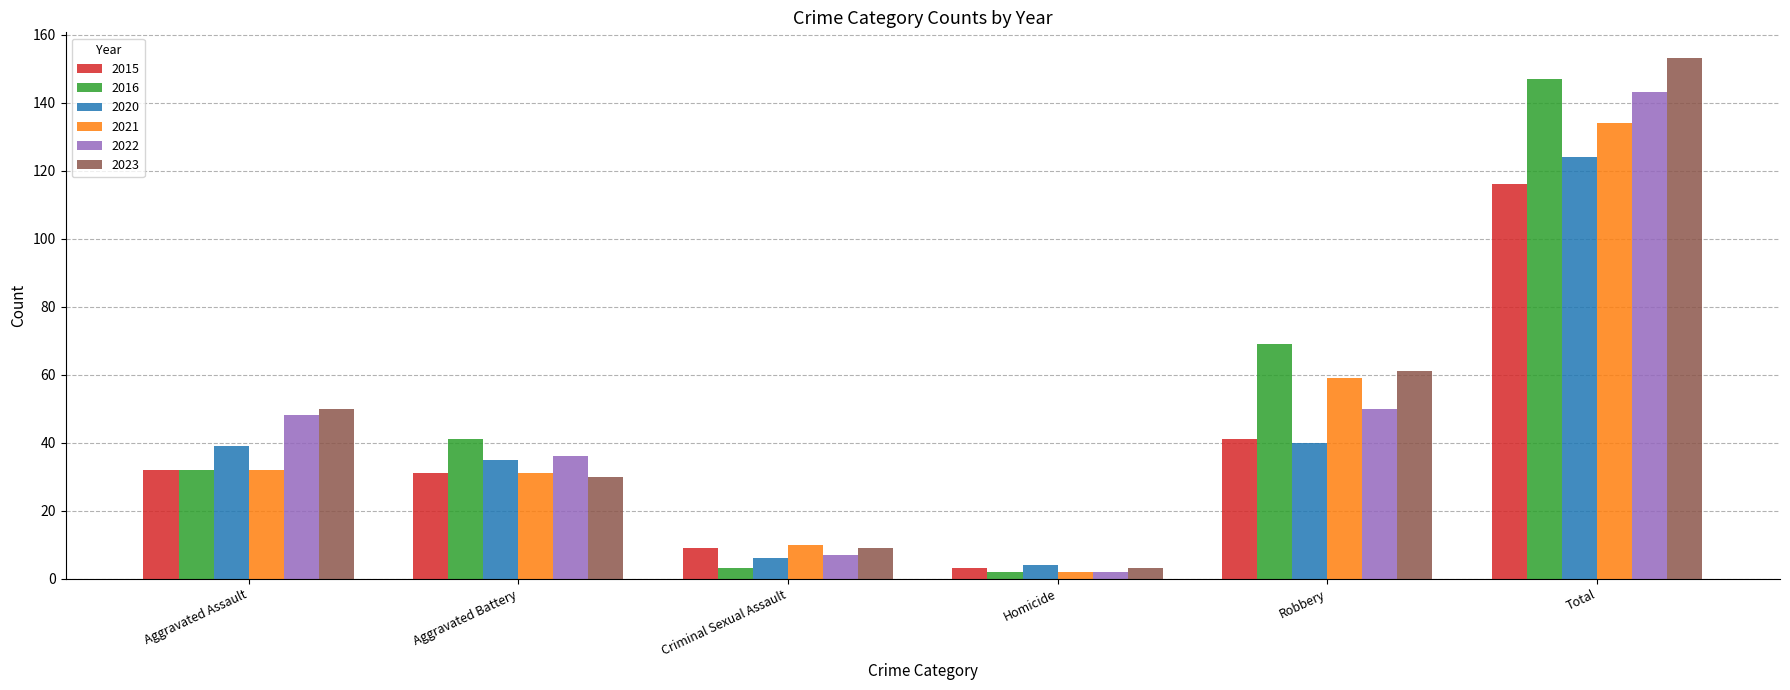

Does the chart contain stacked bars?

No